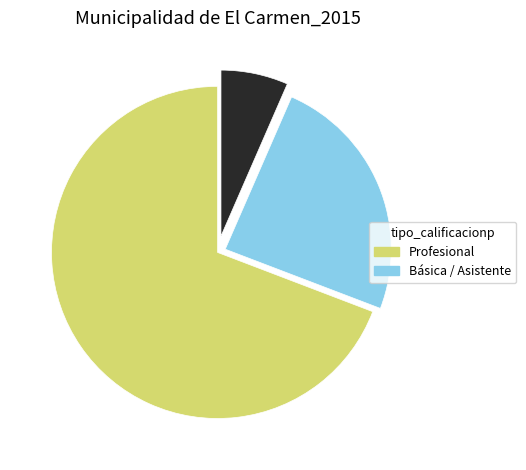

Is there any slice that represents more than half of the pie?

Yes